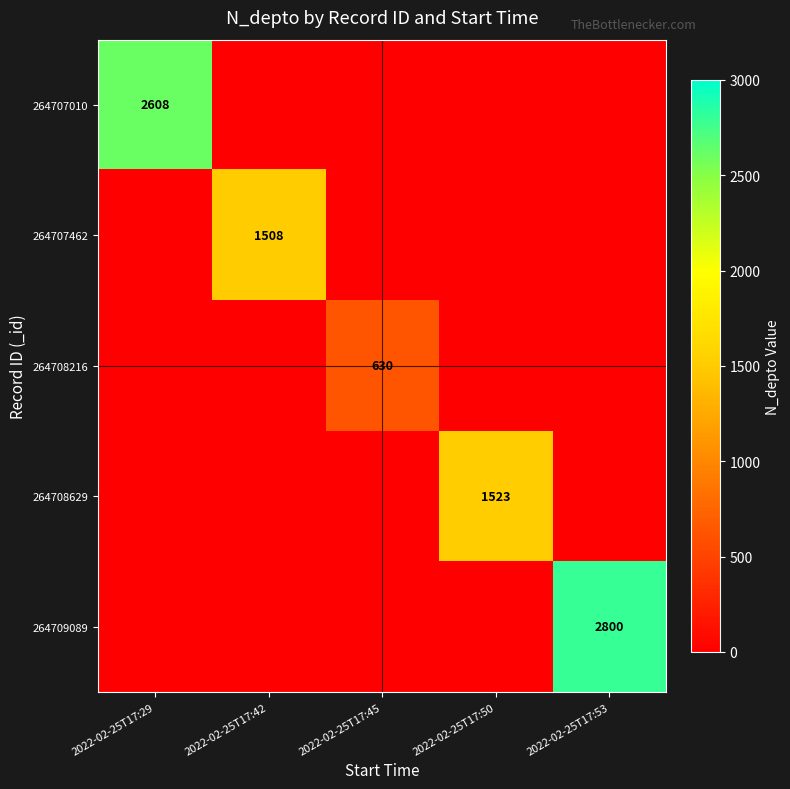

The value of 264708216 at 2022-02-25T17:45 is 845. True or false?

False